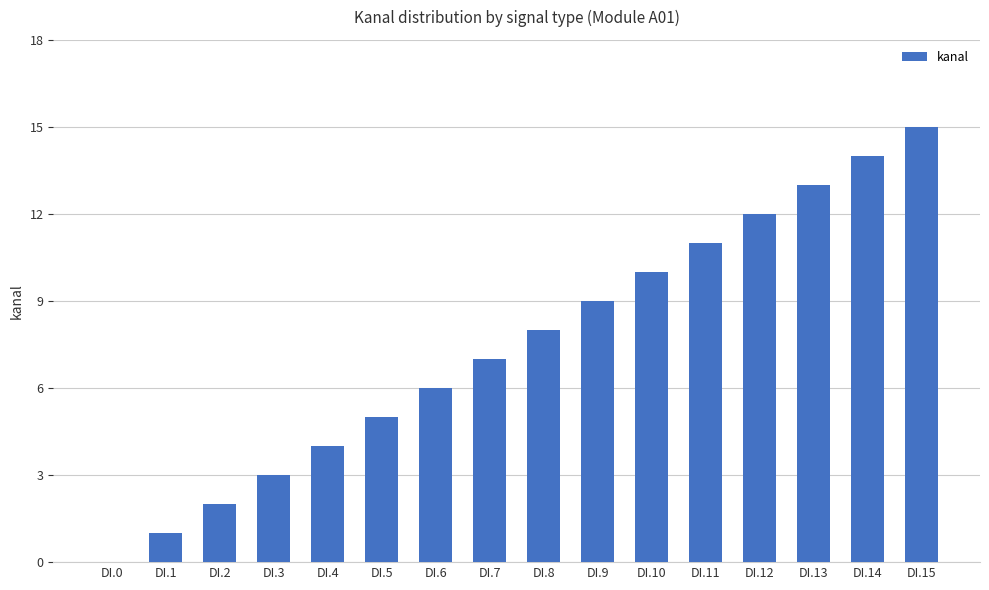

Are the bars horizontal?

No